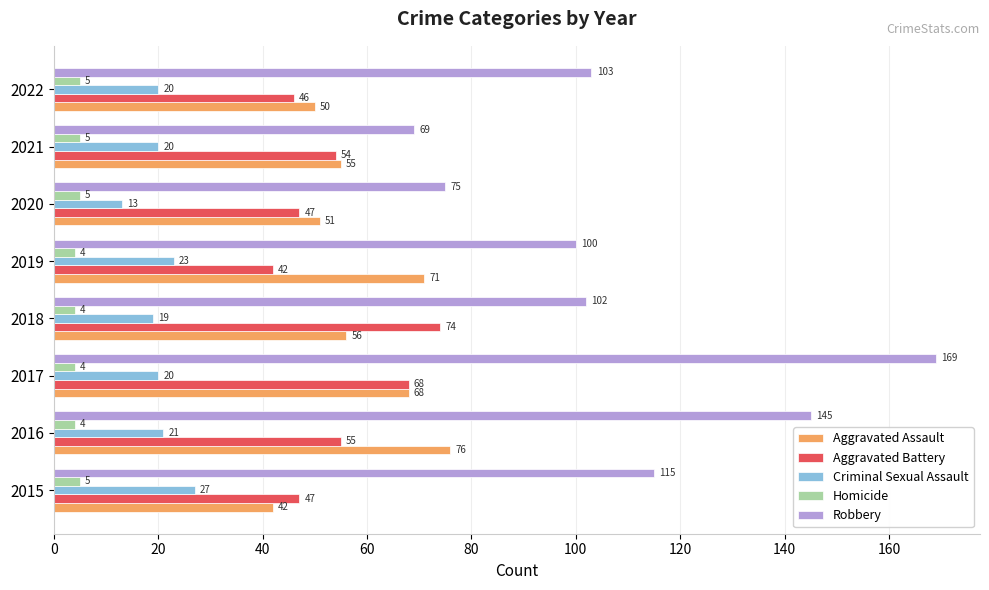

What is the total value across all series at 2021?

203